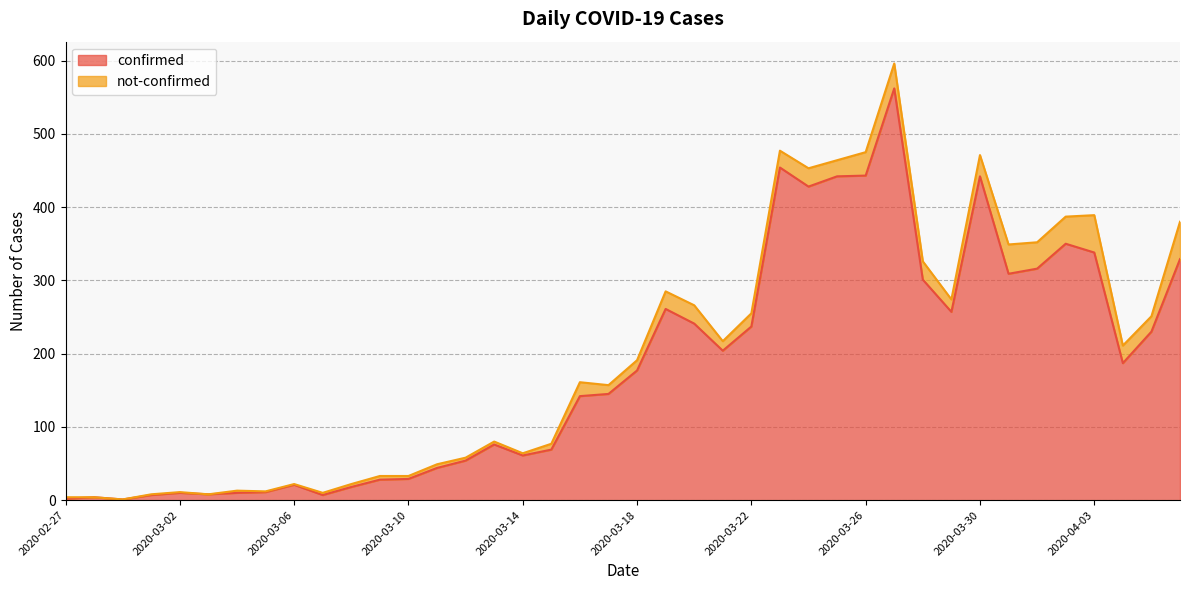

The chart shows a value of 428 at 2020-03-24. True or false?

True